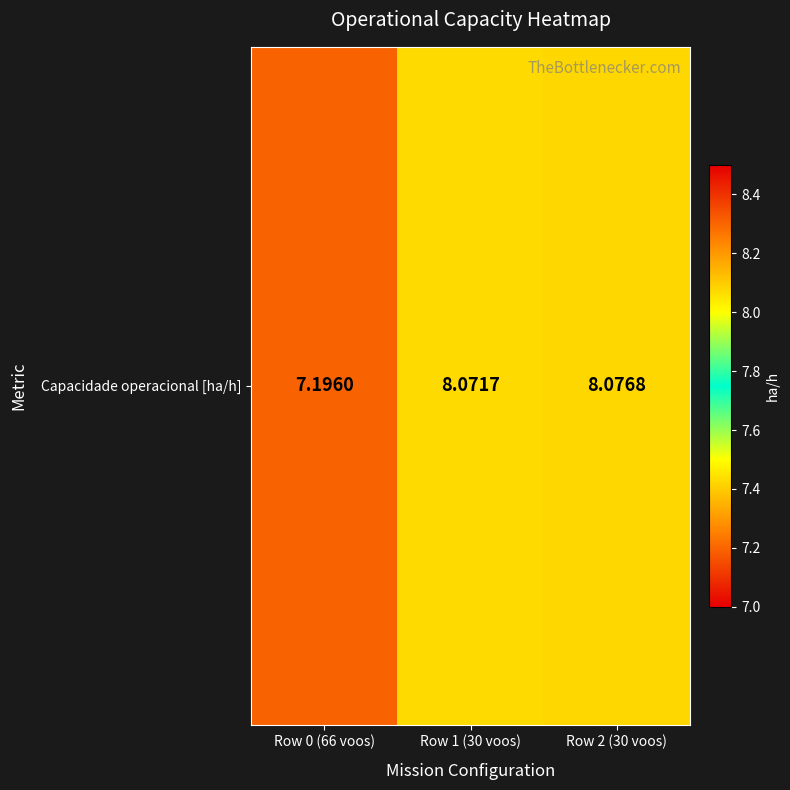

True or false: the data shows 8.1 at Row 1 (30 voos).

True